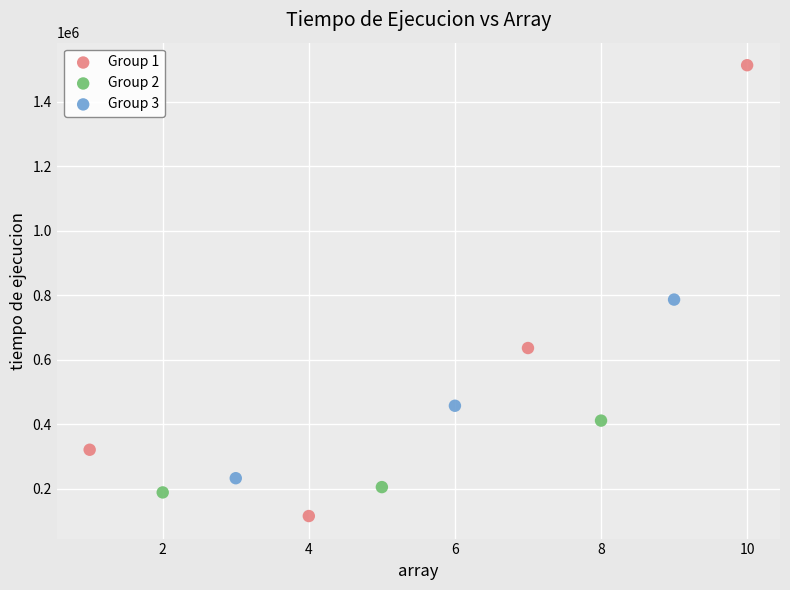

Which series reaches the minimum Y coordinate?

Group 1